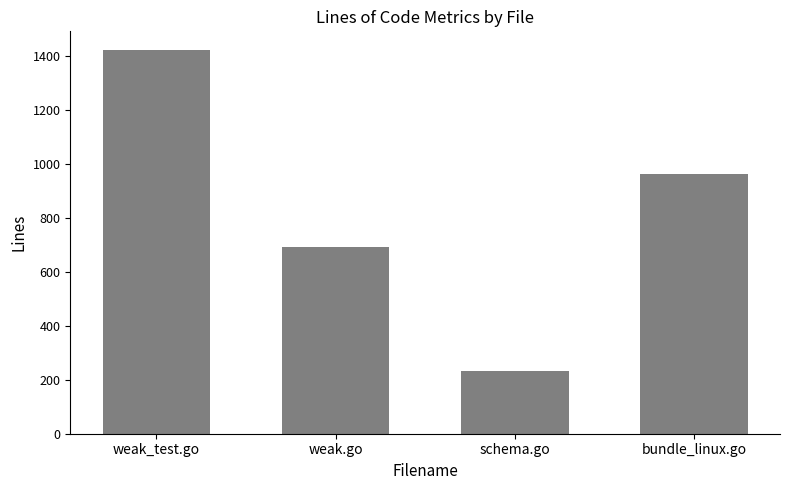

What is the change in value from weak_test.go to weak.go?

-728